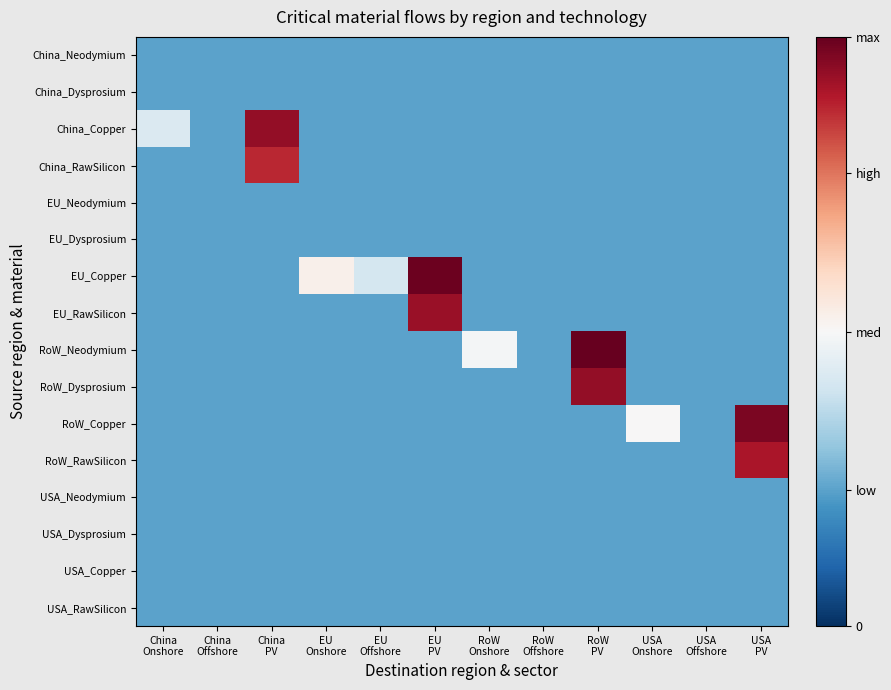

At how many categories does at least one series exceed 0?

9